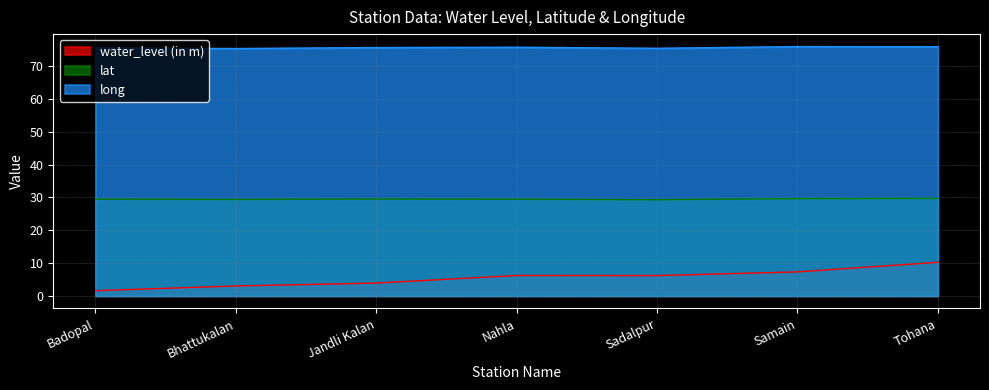

List the labels in order of long value, largest first.

Samain, Tohana, Nahla, Jandli Kalan, Badopal, Sadalpur, Bhattukalan